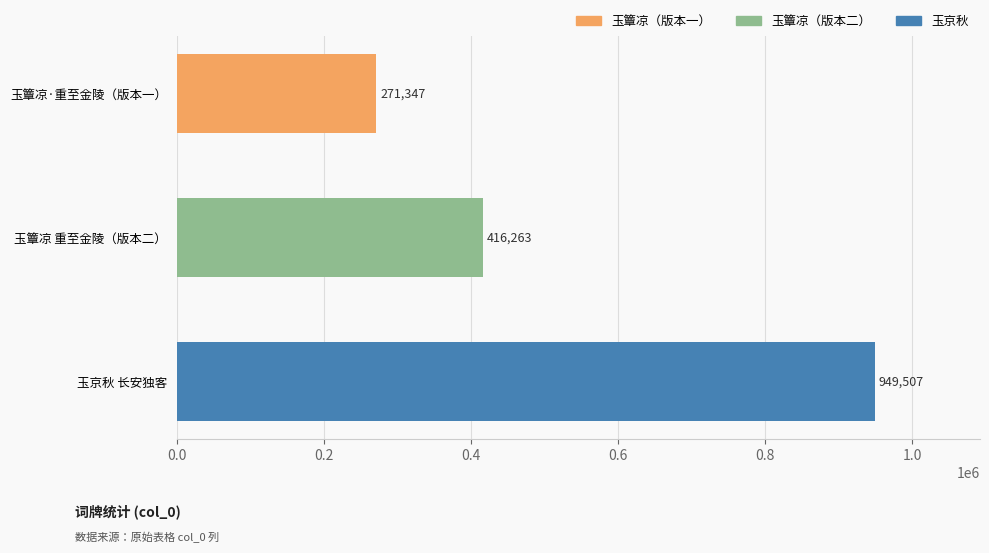

What is the smallest value displayed?

271347